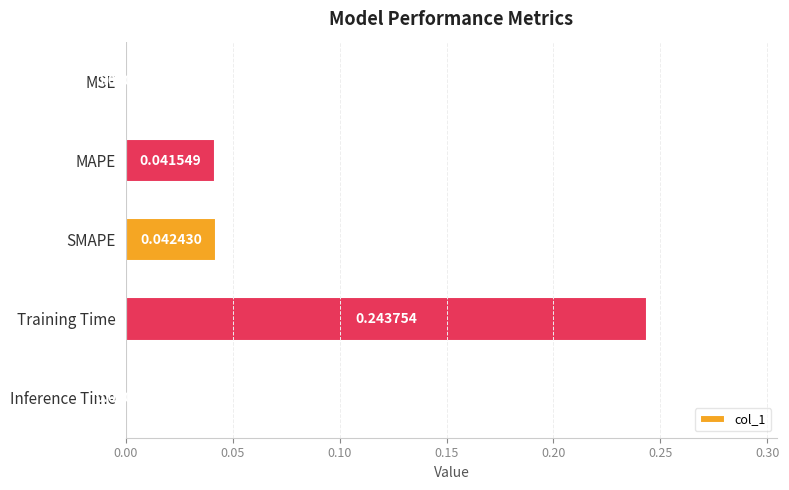

Which category has the highest value across all series?

Training Time